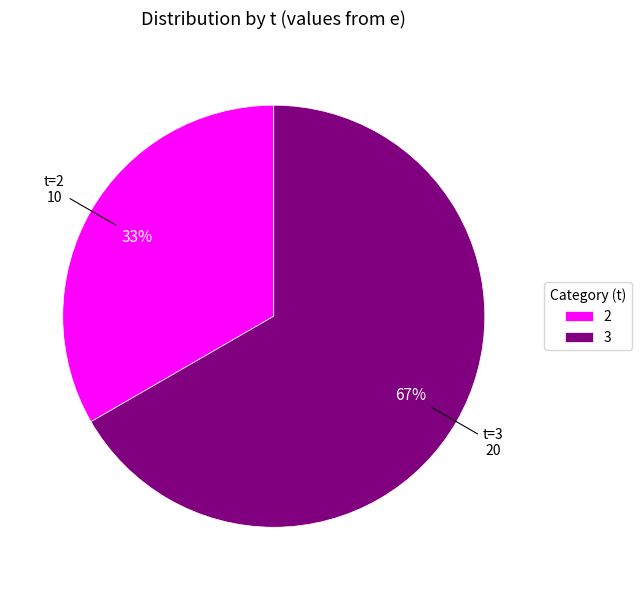

Combined, do 3 and 2 account for over 50%?

Yes